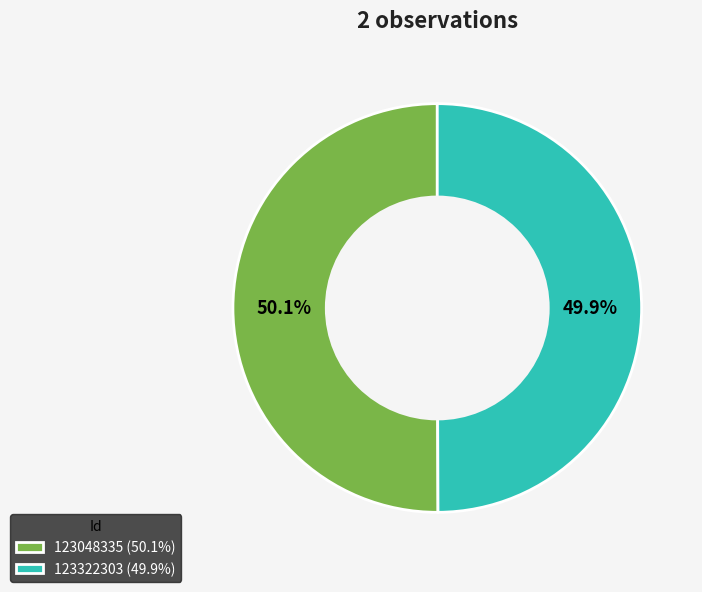

To the nearest percent, what portion does 123322303 represent?

50%